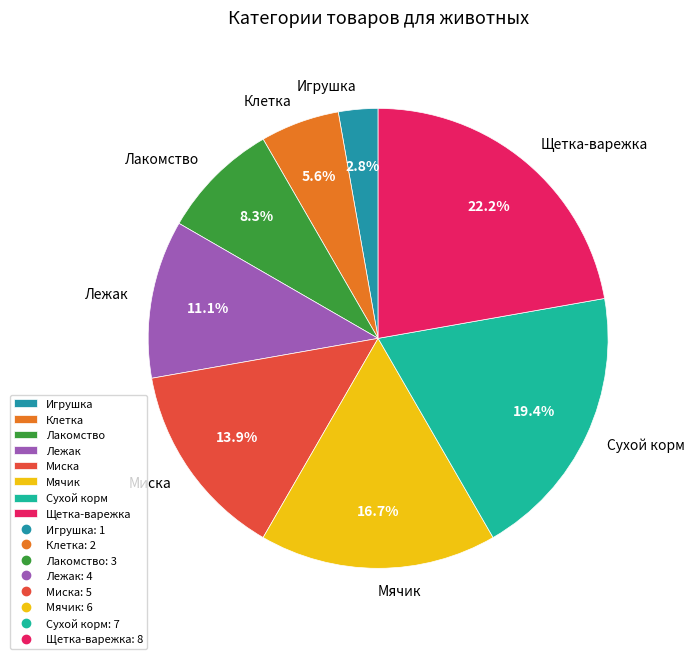

What percentage is NOT represented by Клетка?

94.4%